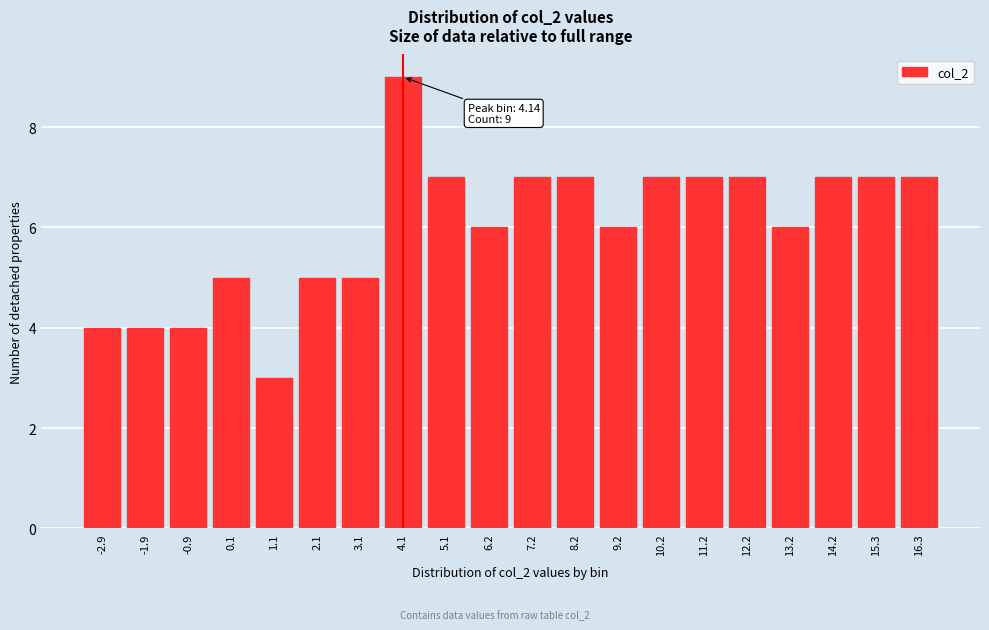

Reading left to right, list all the values displayed in this chart.

-2.9=4	-1.9=4	-0.9=4	0.1=5	1.1=3	2.1=5	3.1=5	4.1=9	5.1=7	6.2=6	7.2=7	8.2=7	9.2=6	10.2=7	11.2=7	12.2=7	13.2=6	14.2=7	15.3=7	16.3=7